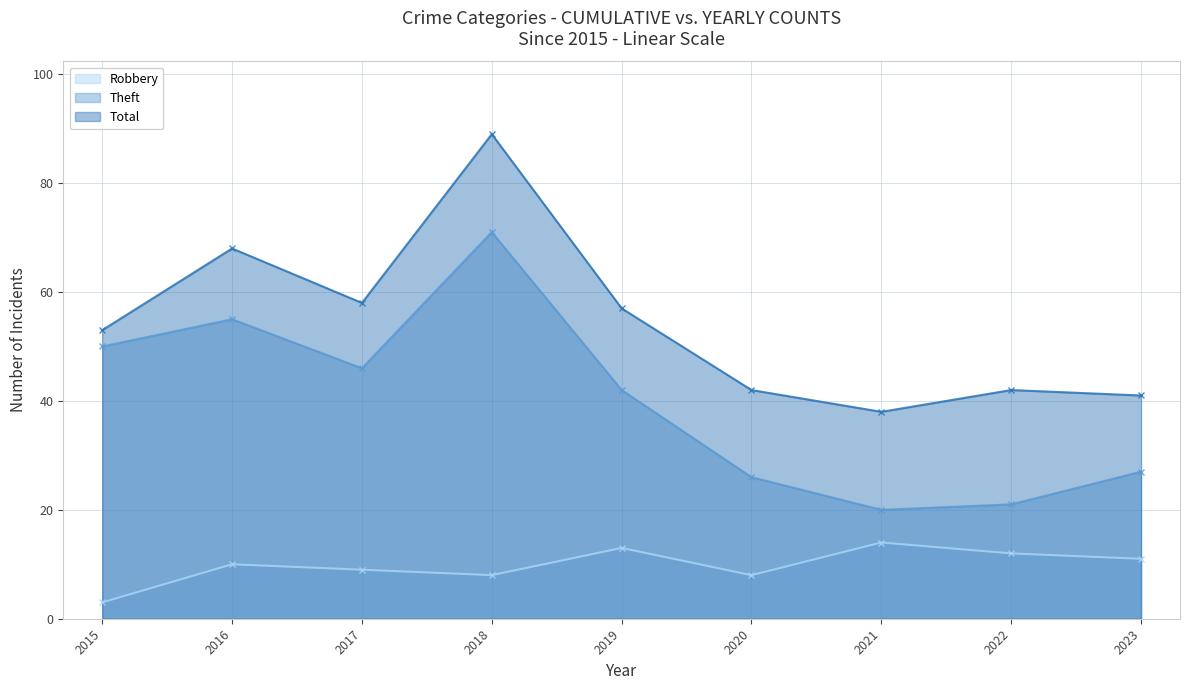

True or false: Theft and Total cross at least once.

False